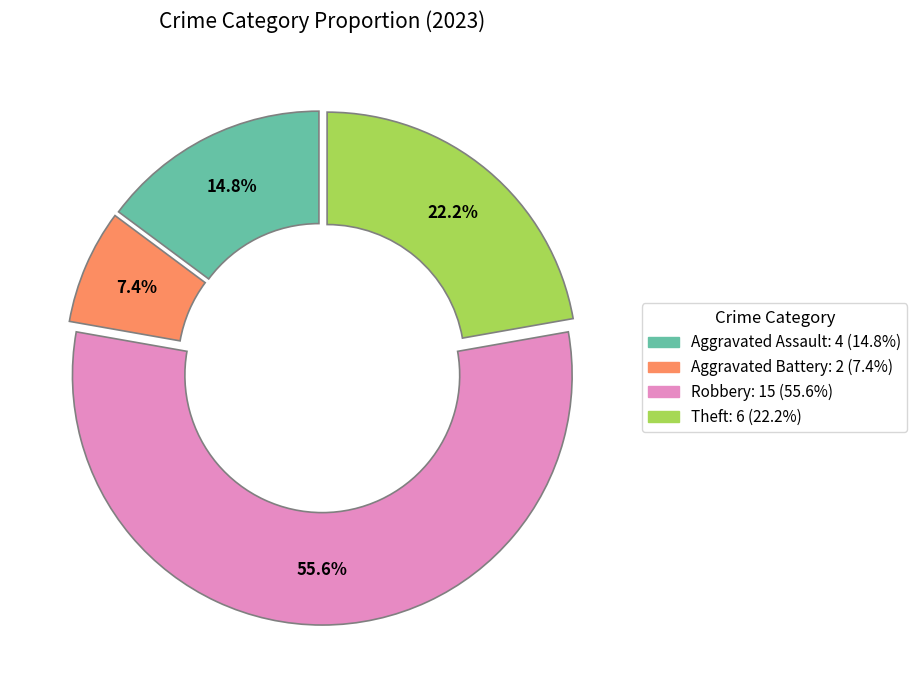

Is there any slice that represents more than half of the pie?

Yes